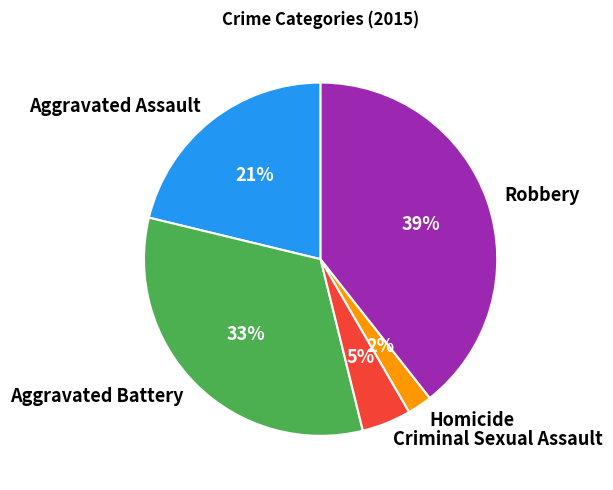

Rank the categories by value from lowest to highest.

Homicide, Criminal Sexual Assault, Aggravated Assault, Aggravated Battery, Robbery